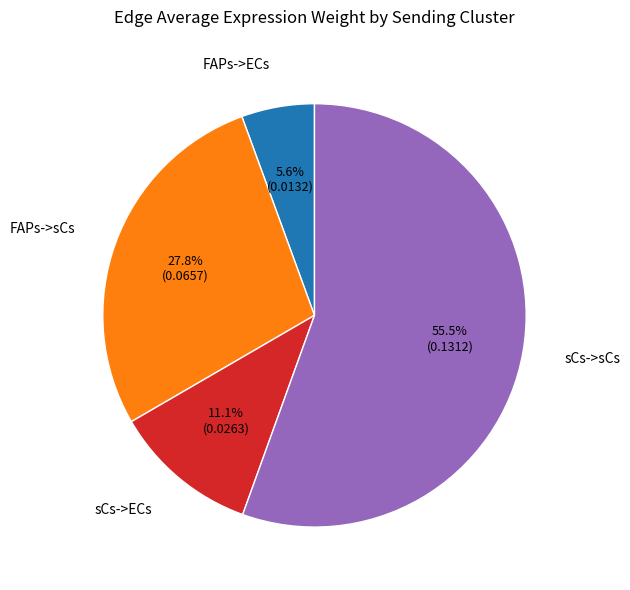

To the nearest percent, what is the average slice percentage?

25%